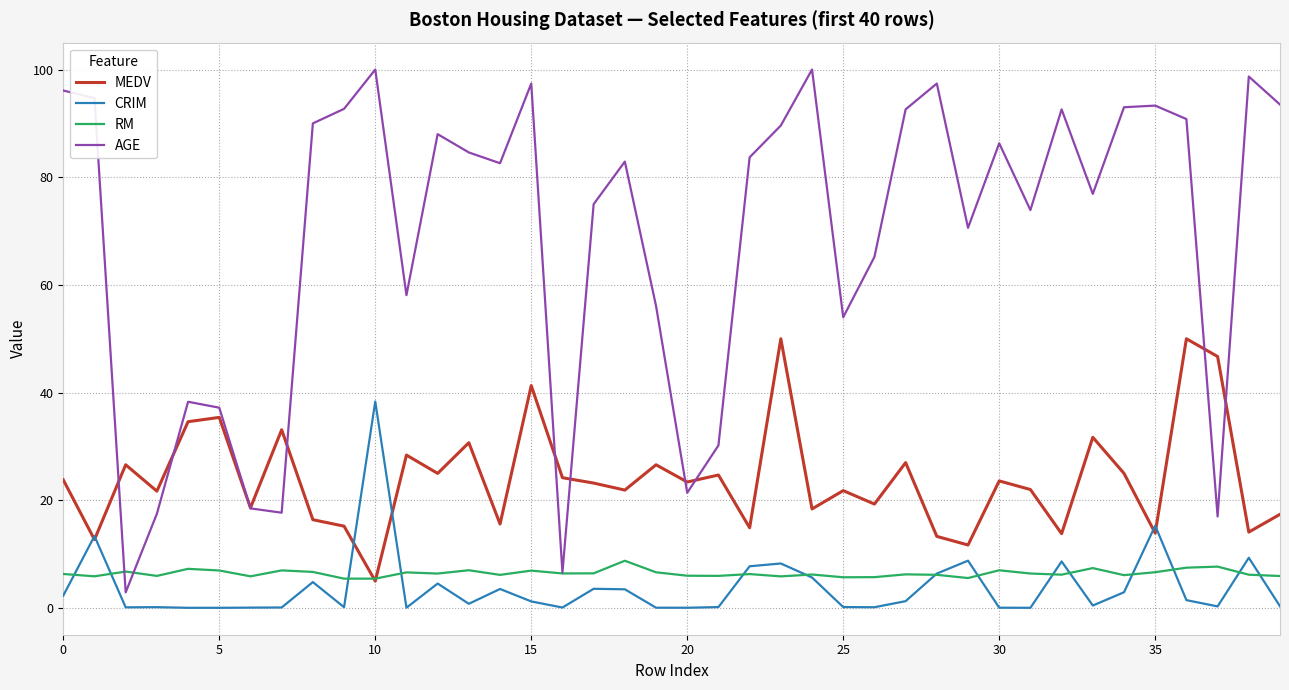

True or false: AGE and CRIM cross at least once.

False